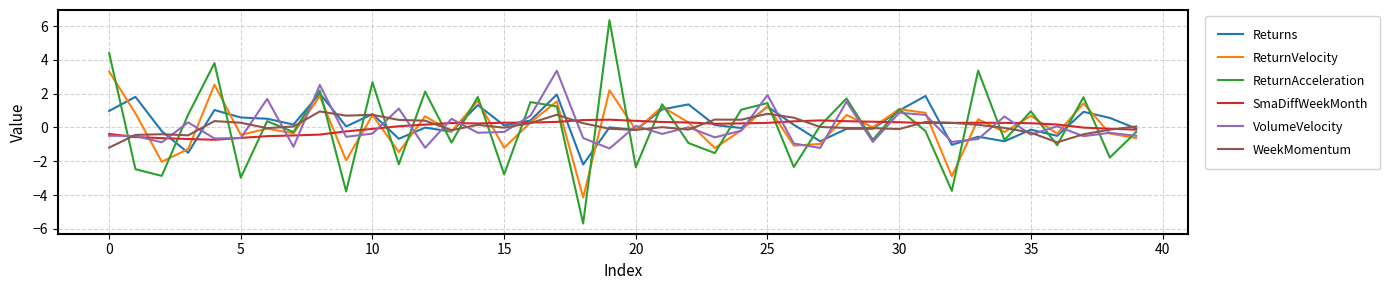

In SmaDiffWeekMonth, how many points are lower than both neighbors (excluding endpoints)?

4